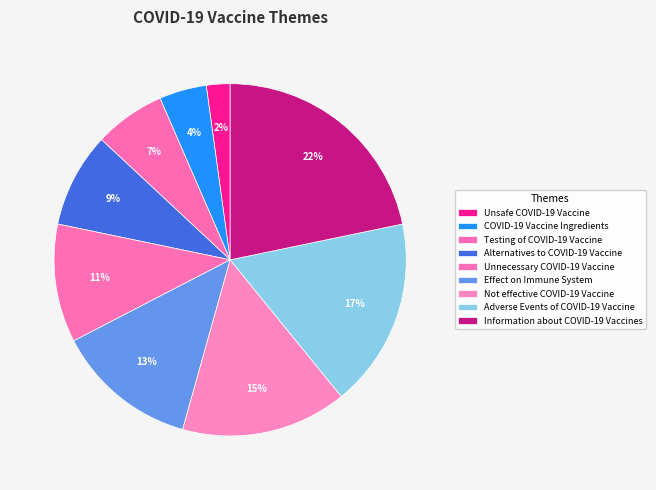

What is the smallest slice in the pie chart?

Unsafe COVID-19 Vaccine